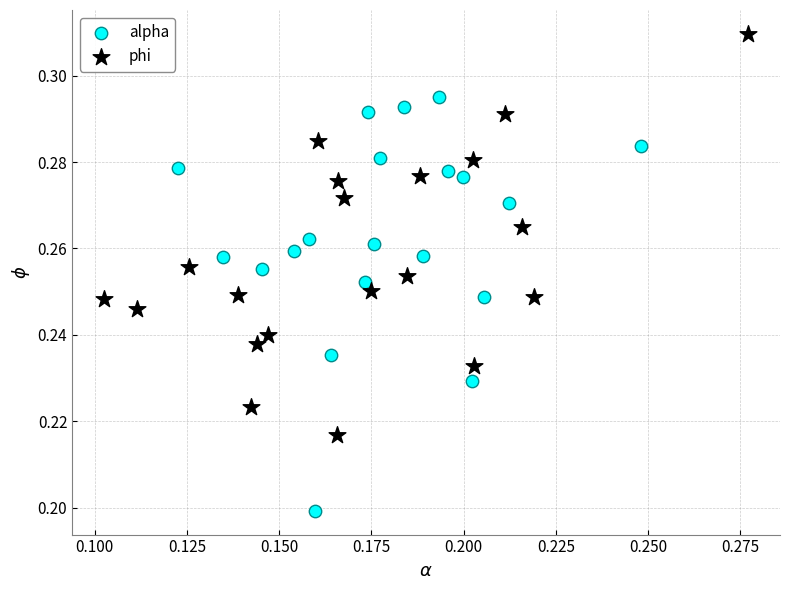

Which series contains the lowest Y value?

alpha